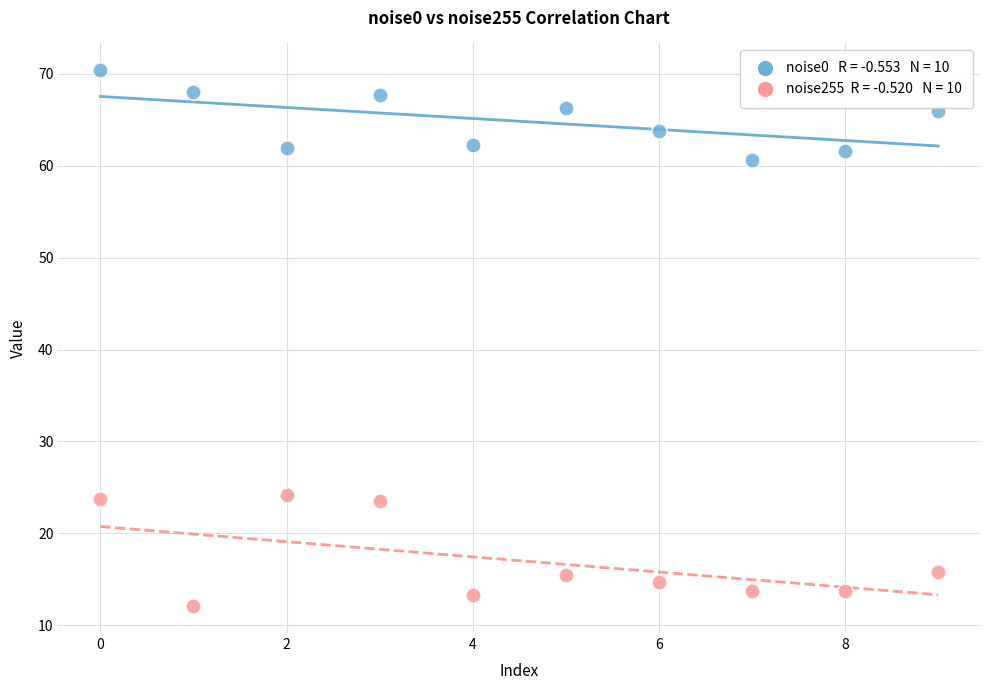

Across all data points, what is the range of Y values (max minus min)?

58.3